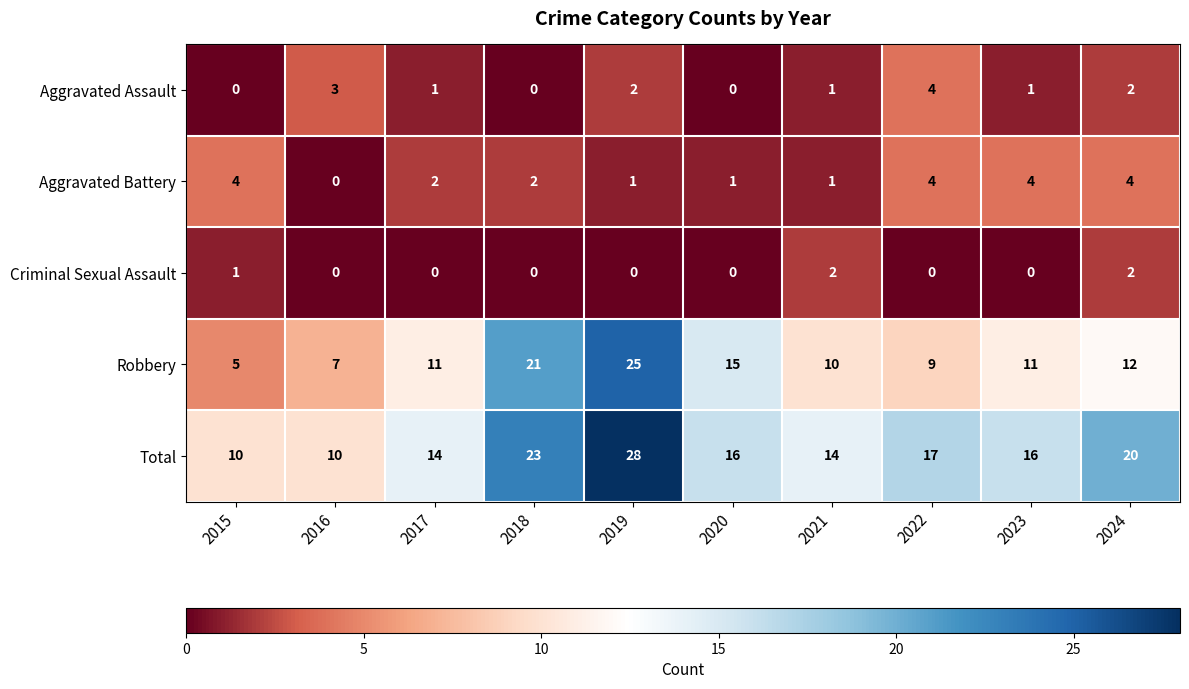

Which series has the widest spread of values?

Robbery